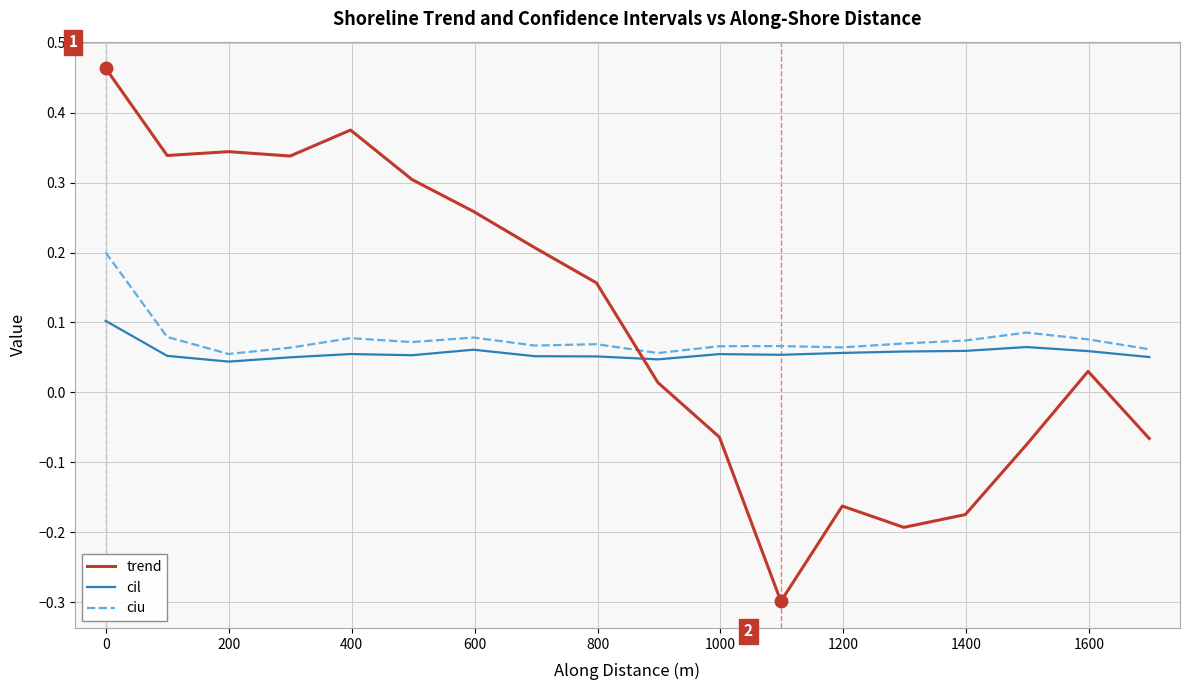

Which series has the largest range (max minus min)?

trend